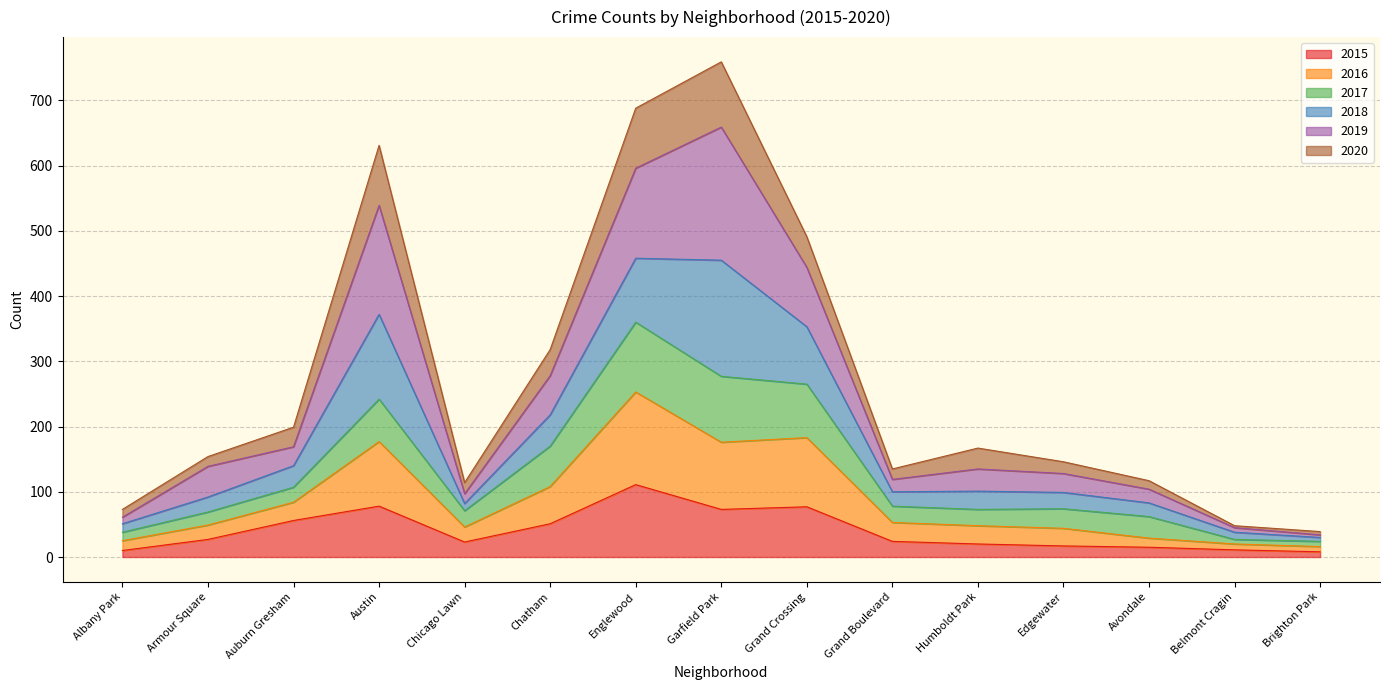

What is the difference between the 2015 values at Austin and Humboldt Park?

58